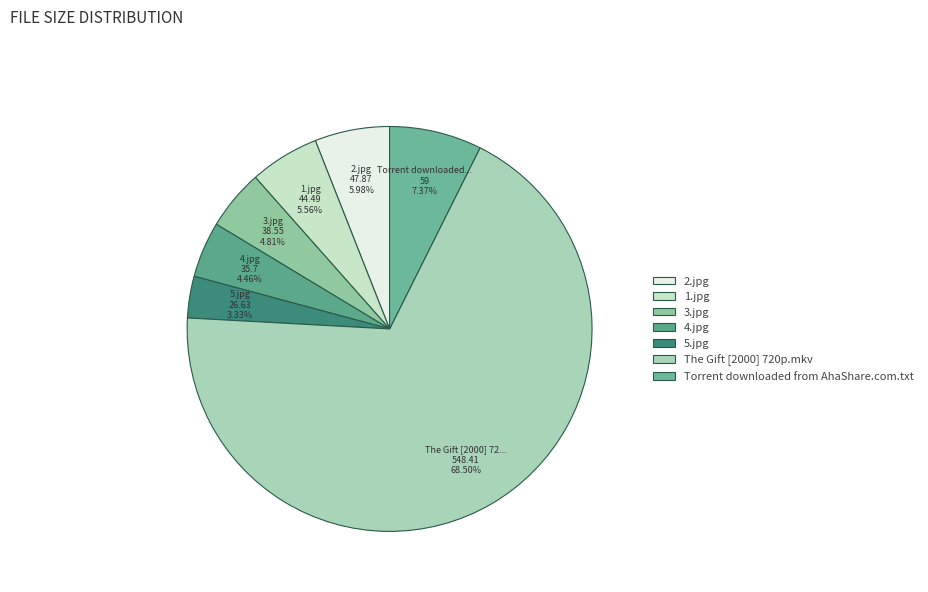

Rank the categories by value from lowest to highest.

Screenshots/5.jpg, Screenshots/4.jpg, Screenshots/3.jpg, Screenshots/1.jpg, Screenshots/2.jpg, Torrent downloaded from AhaShare.com.txt, The Gift [2000] 720p.mkv